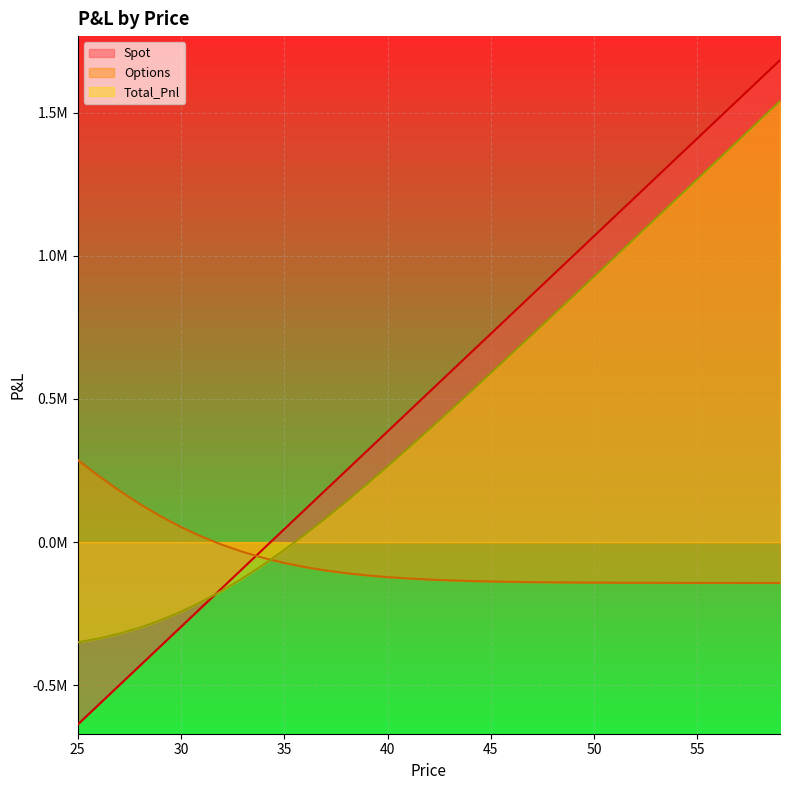

Which series has the largest total across all categories?

Spot